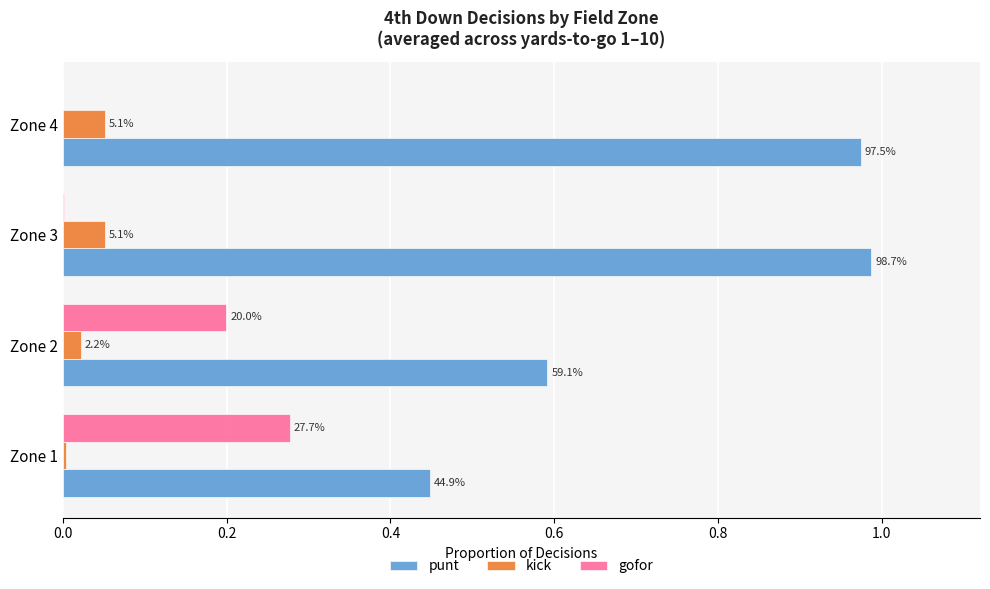

What are all the series names shown in the legend?

punt, kick, gofor